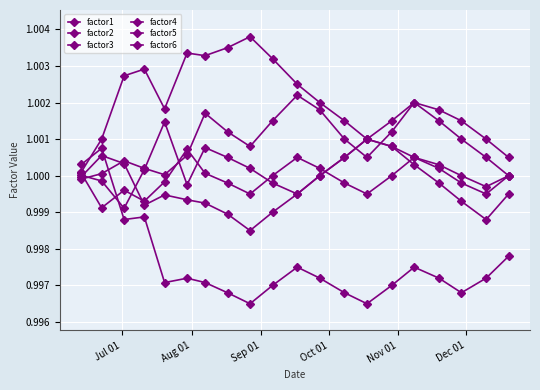

Is this an area chart (filled region under the line)?

No